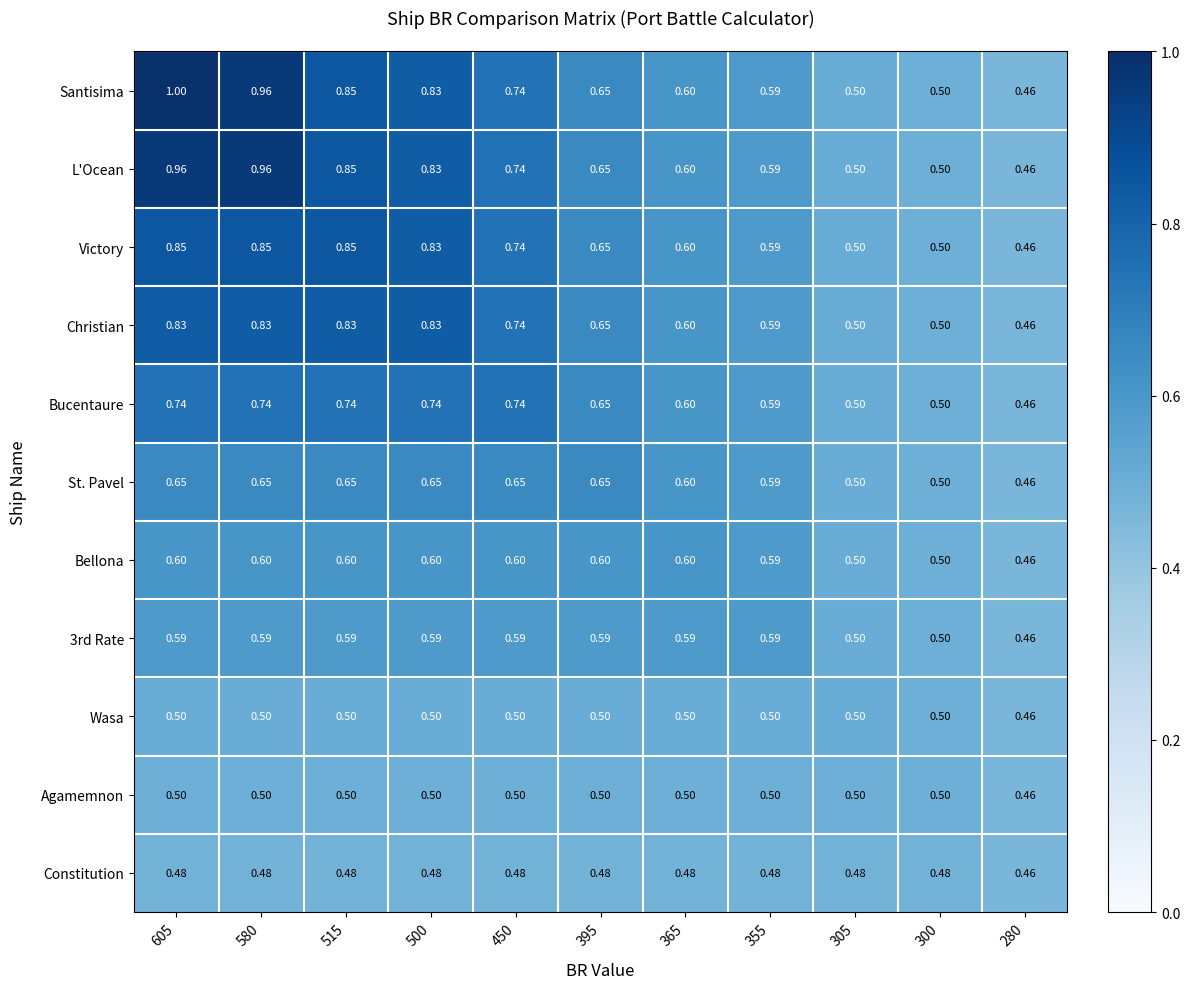

Which series has the largest total across all categories?

Santisima